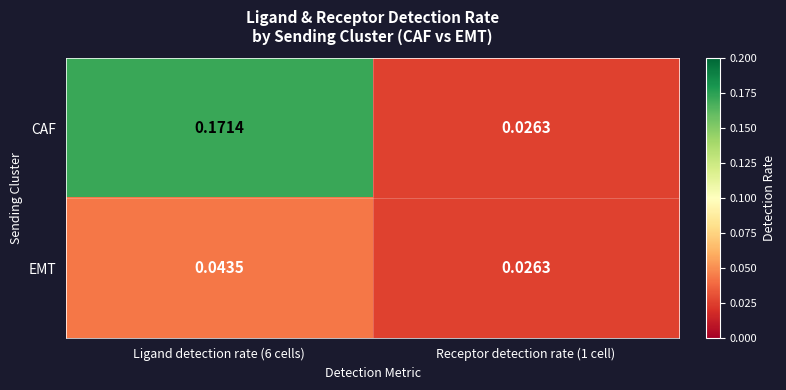

Rank the series by their average value, from highest to lowest.

CAF, EMT